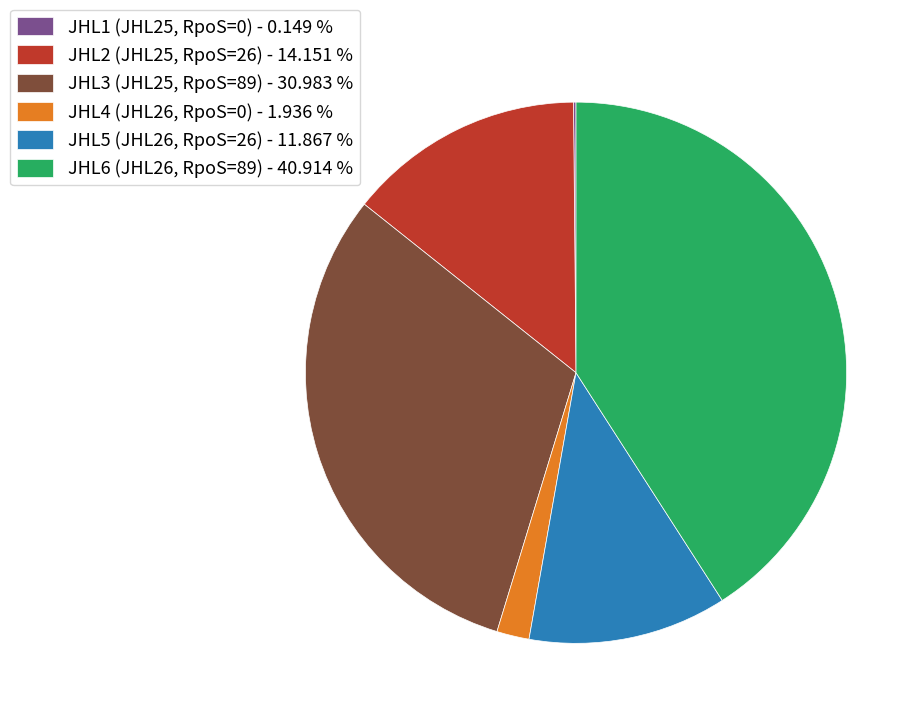

Does any single category account for the majority?

No